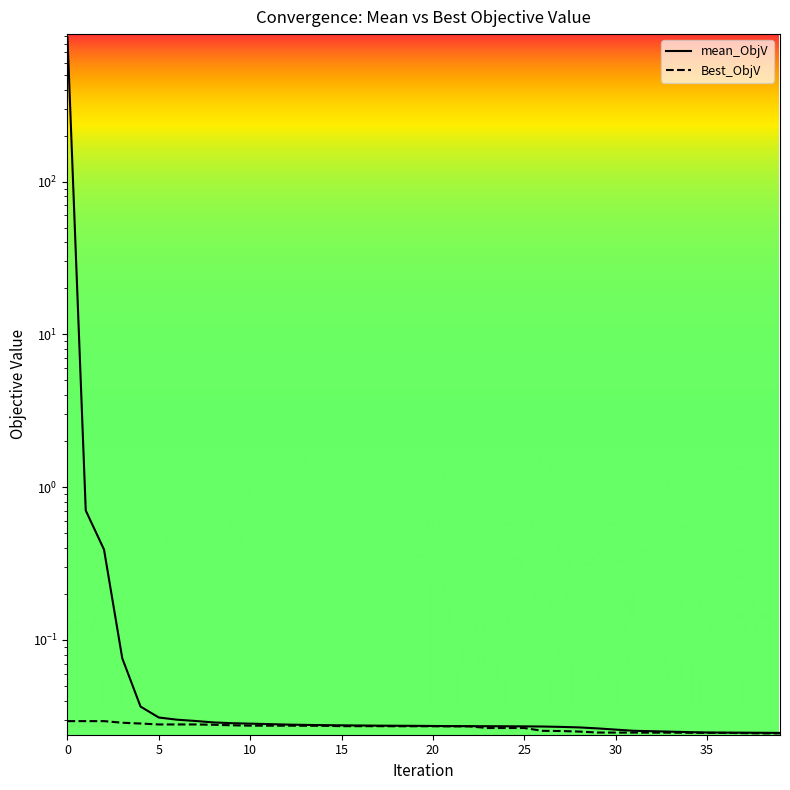

True or false: mean_ObjV and Best_ObjV cross at least once.

False